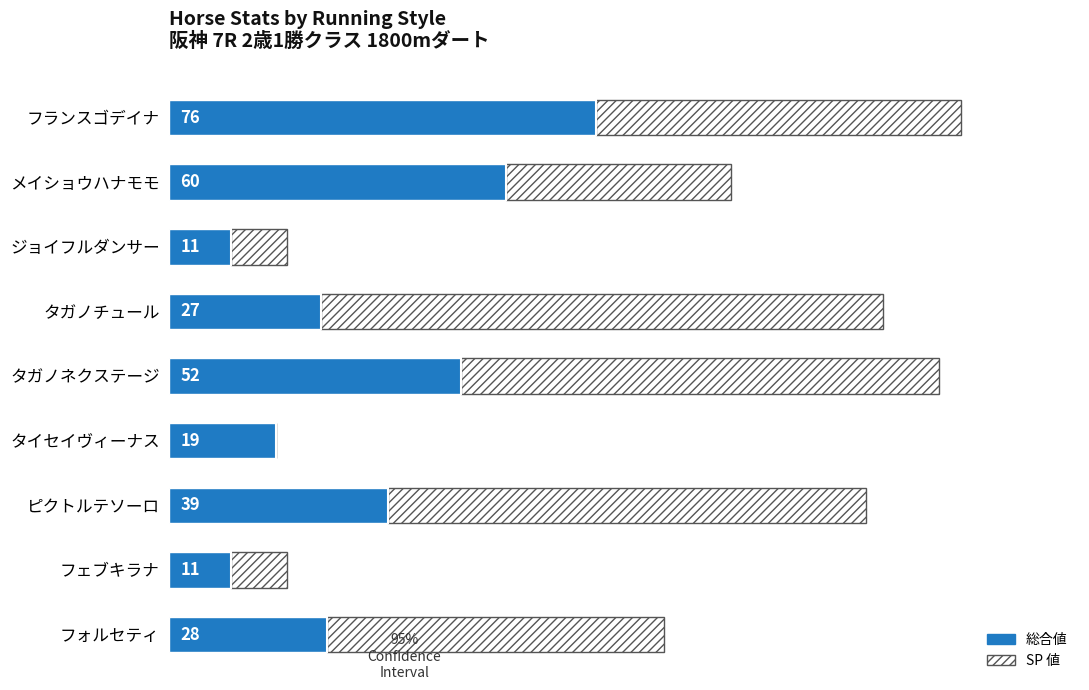

Which category has the highest value in the 総合値 series?

フランスゴデイナ